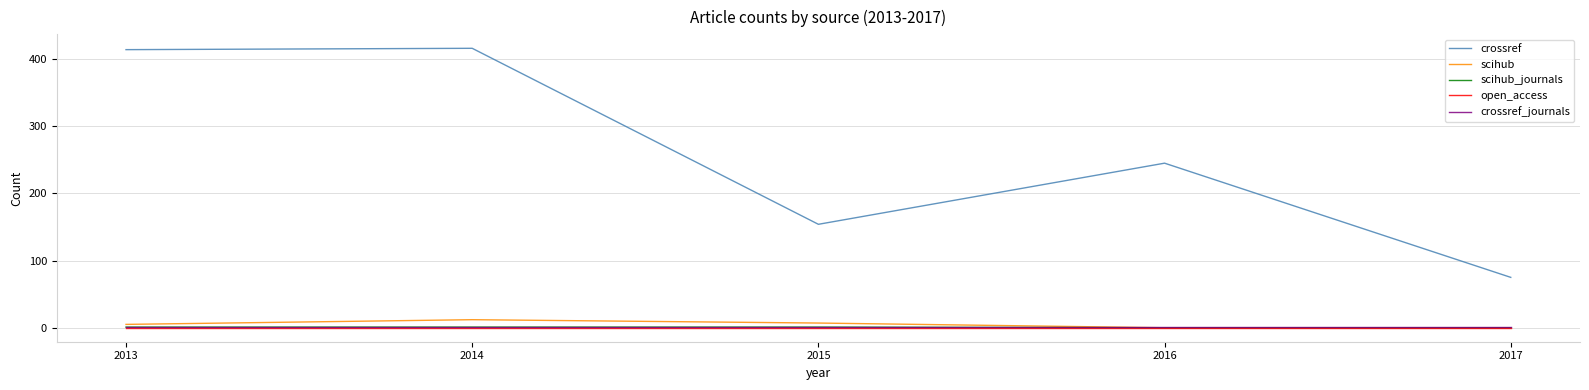

What is the difference between the scihub values at 2017 and 2013?

5